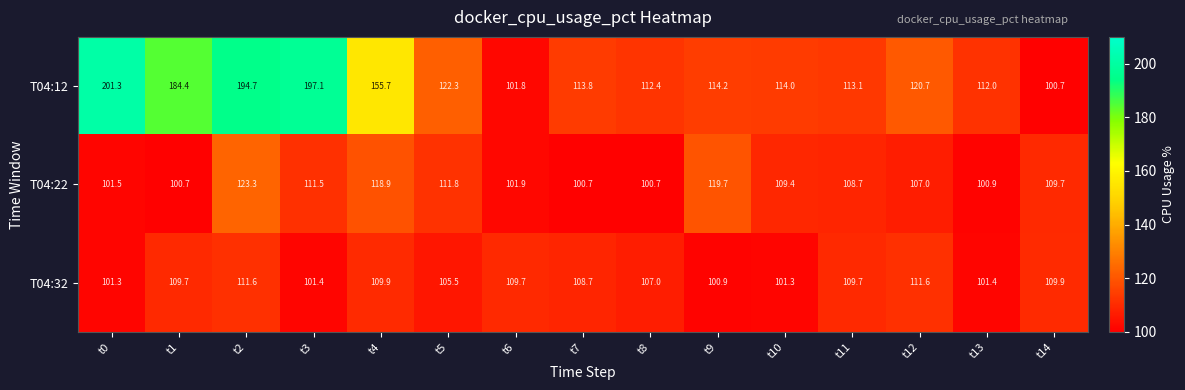

Is it true that T04:32 equals 154.0 at t9?

False